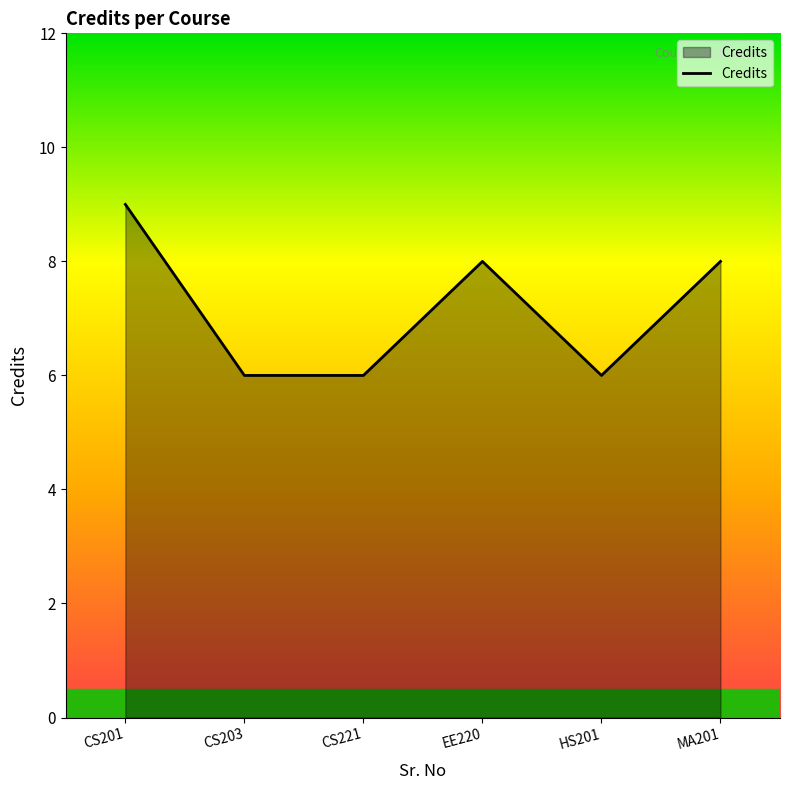

How many lines are shown in the chart?

1